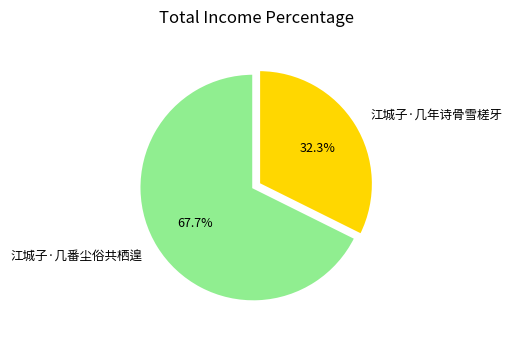

To the nearest percent, what percentage of the pie is 江城子·几年诗骨雪槎牙?

32%